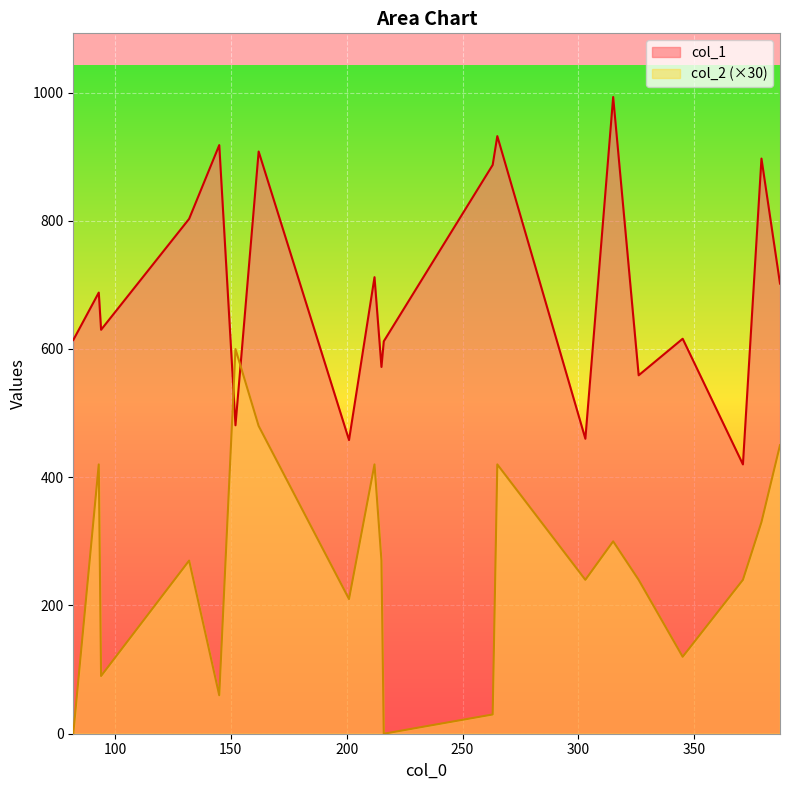

What is the greatest value displayed?

993